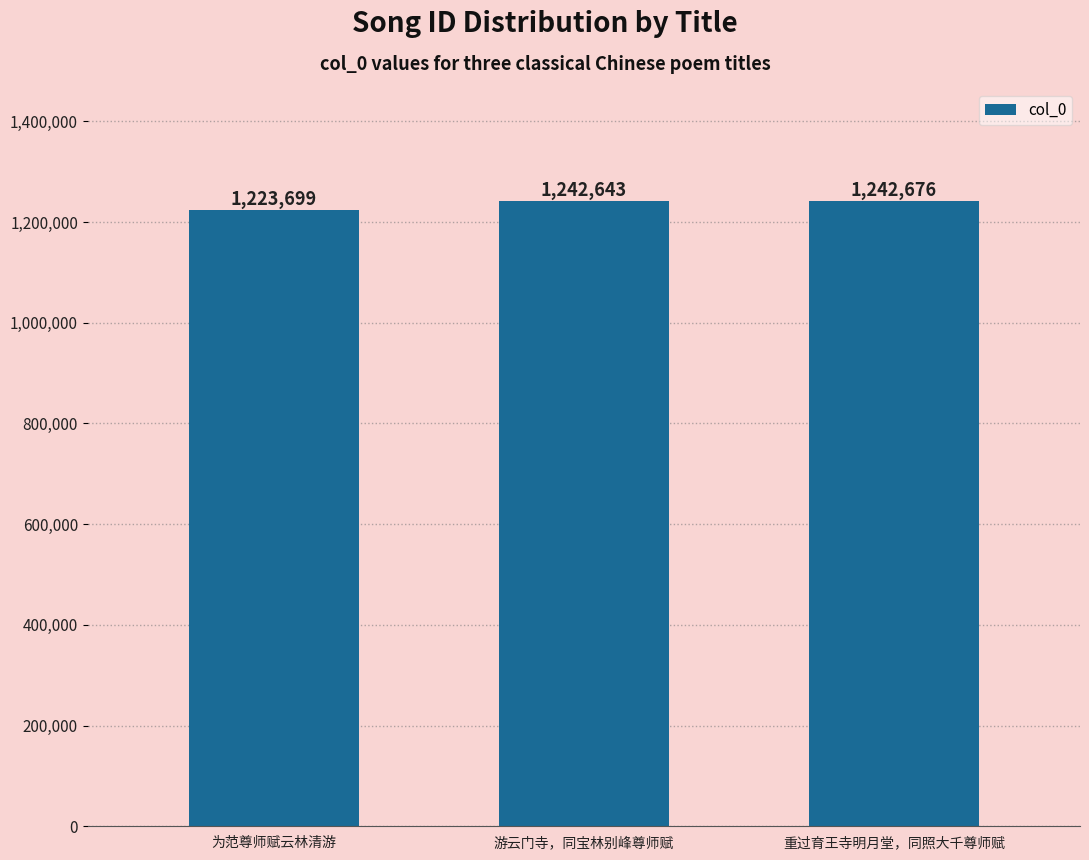

Reading left to right, extract all data points from this chart.

1223699	1242643	1242676